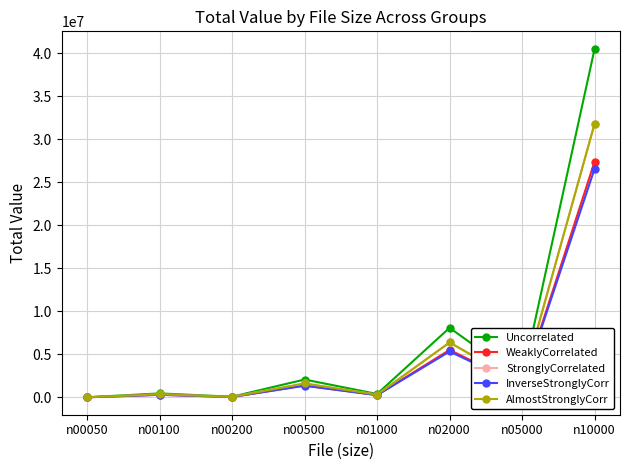

Between n05000 and n10000, which series saw the biggest shift?

Uncorrelated